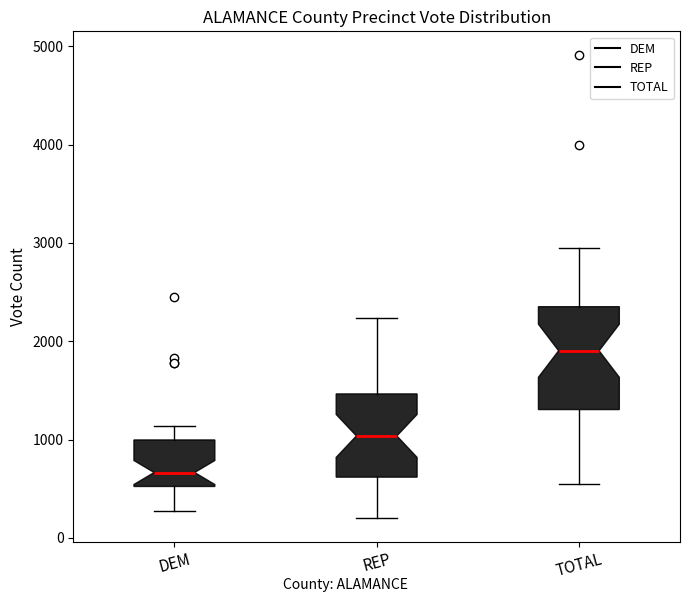

Which box has the lowest median line?

DEM